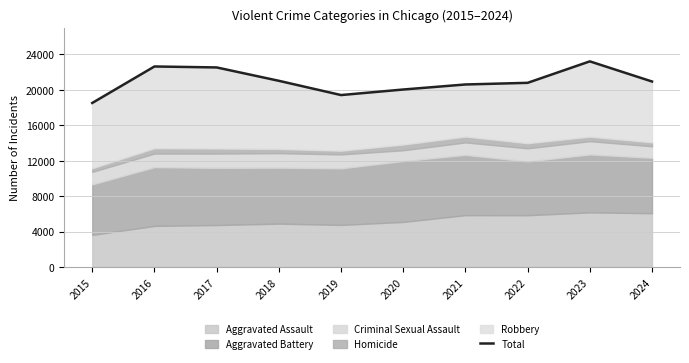

How many points are higher than both their immediate neighbors (excluding endpoints)?

2